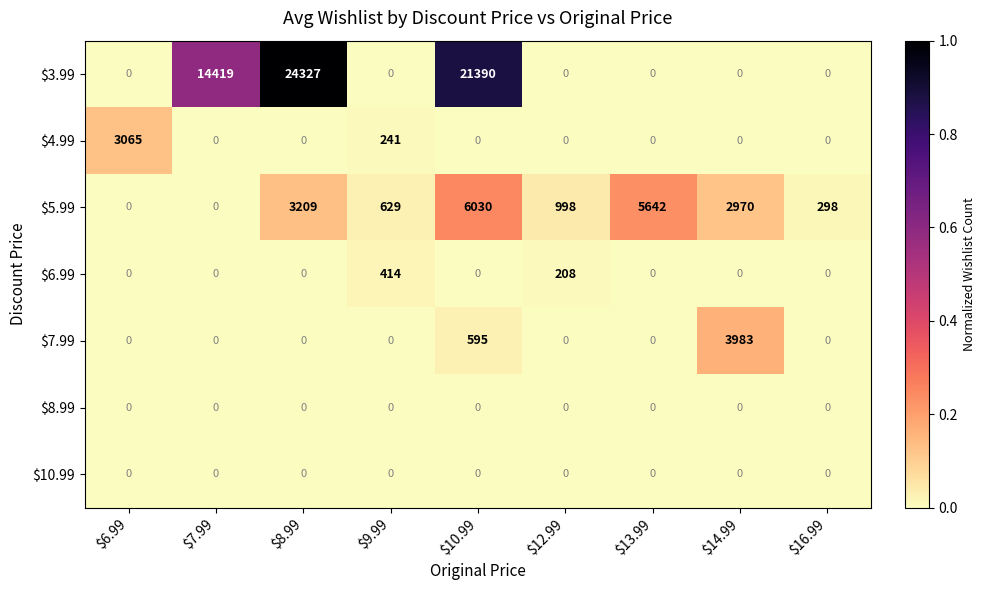

At which label is $4.99 closest to 1532?

$9.99